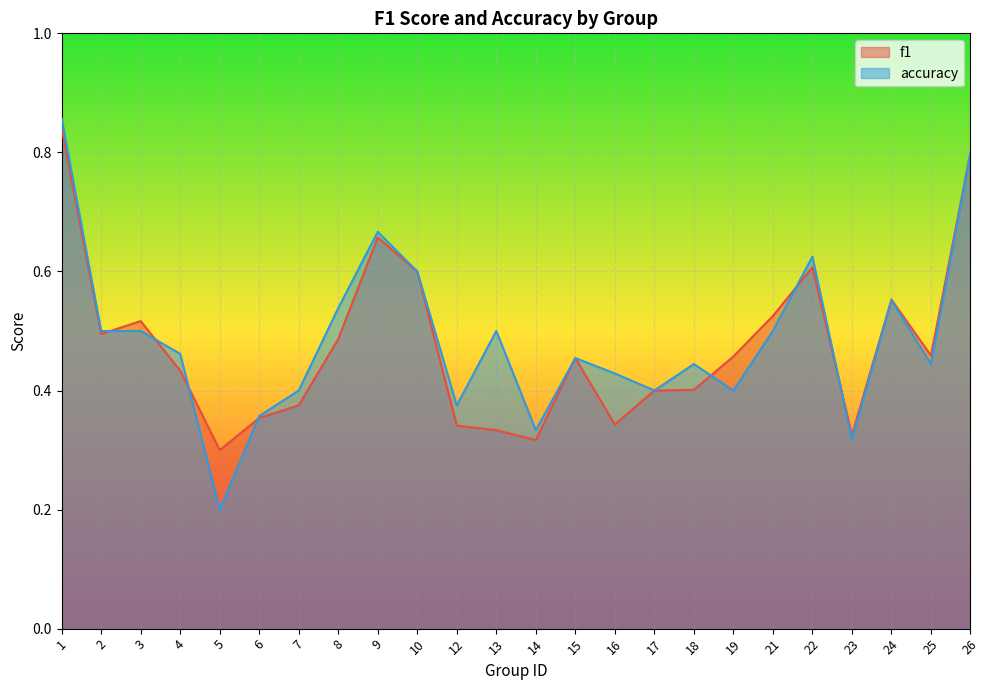

How many intersections are there between f1 and accuracy?

7